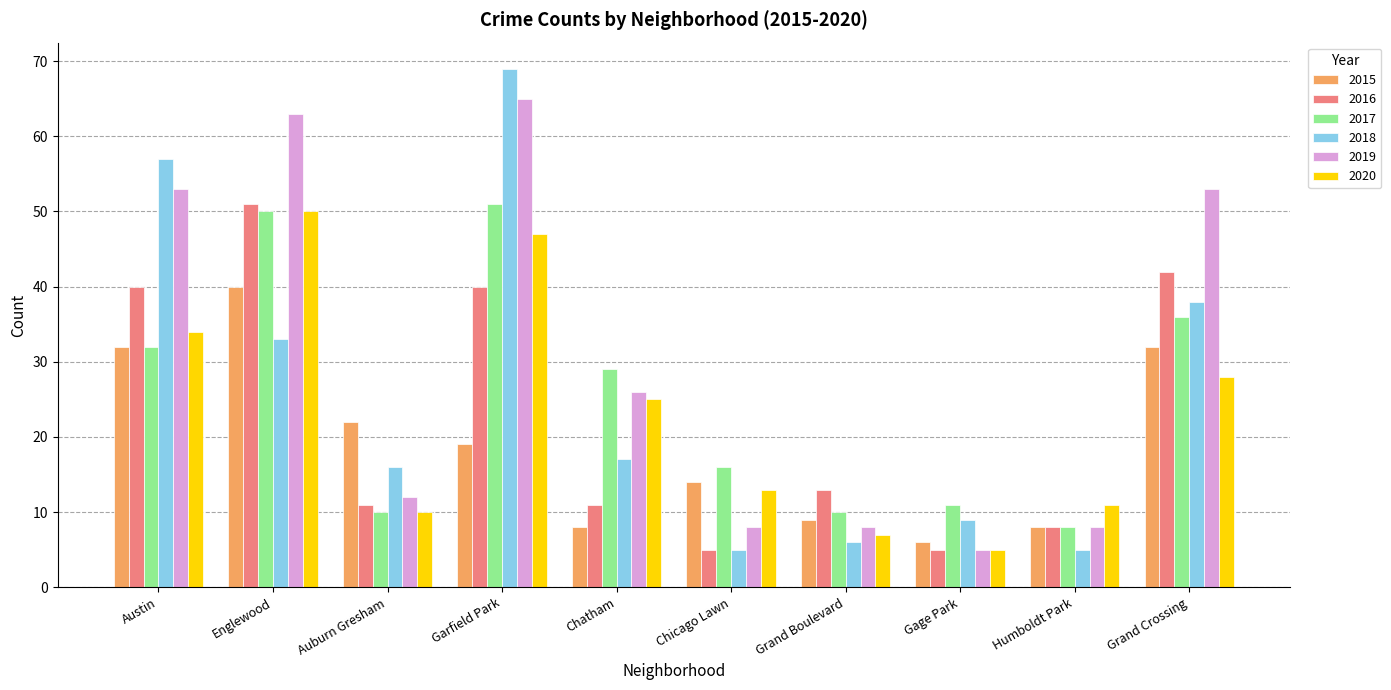

What is the label of the 6th bar from the right?

Chatham